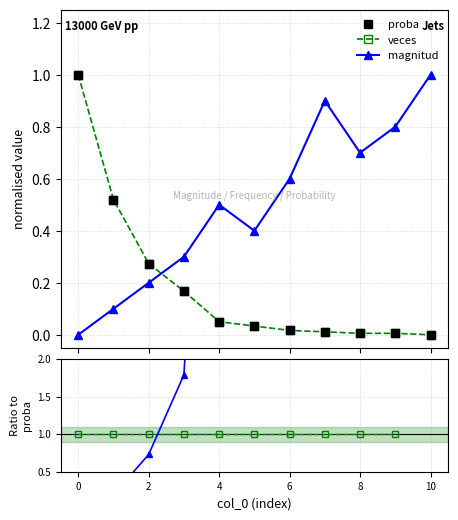

What is the difference between the second highest and second lowest values in the proba series?

0.5